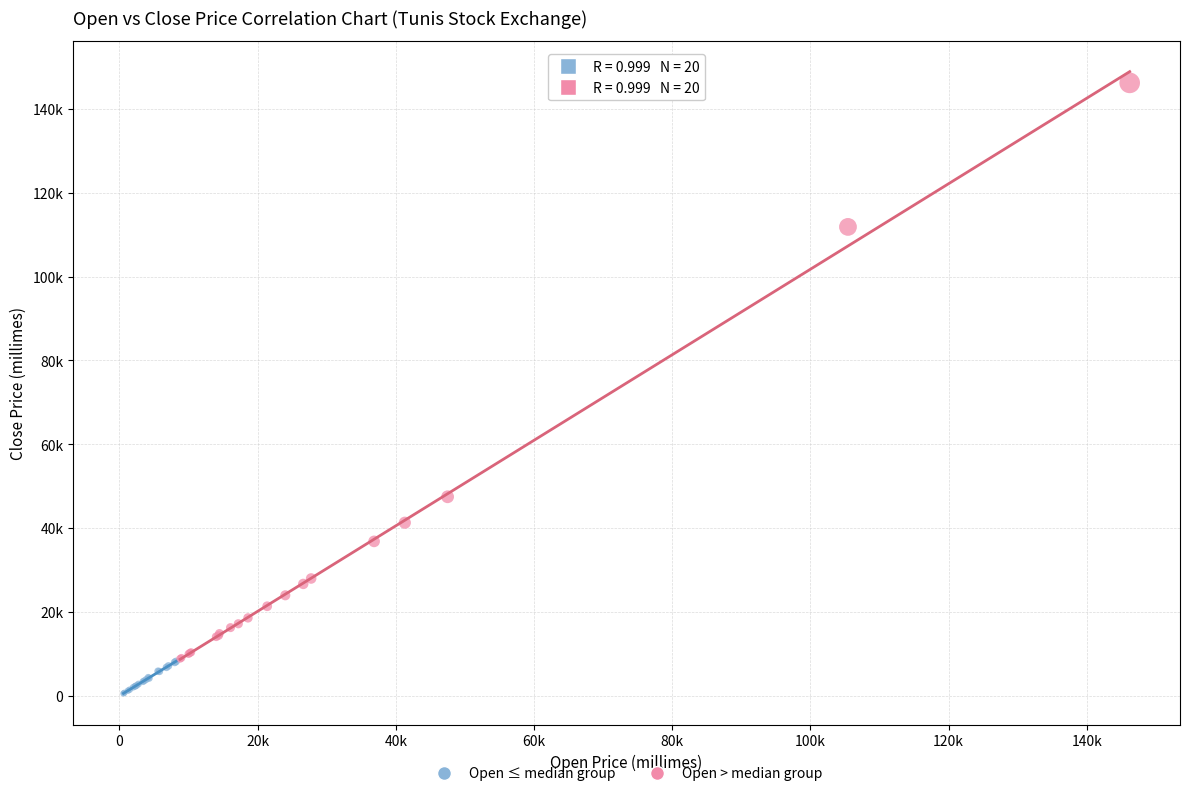

Which series has the widest spread of Y values?

Open > median group